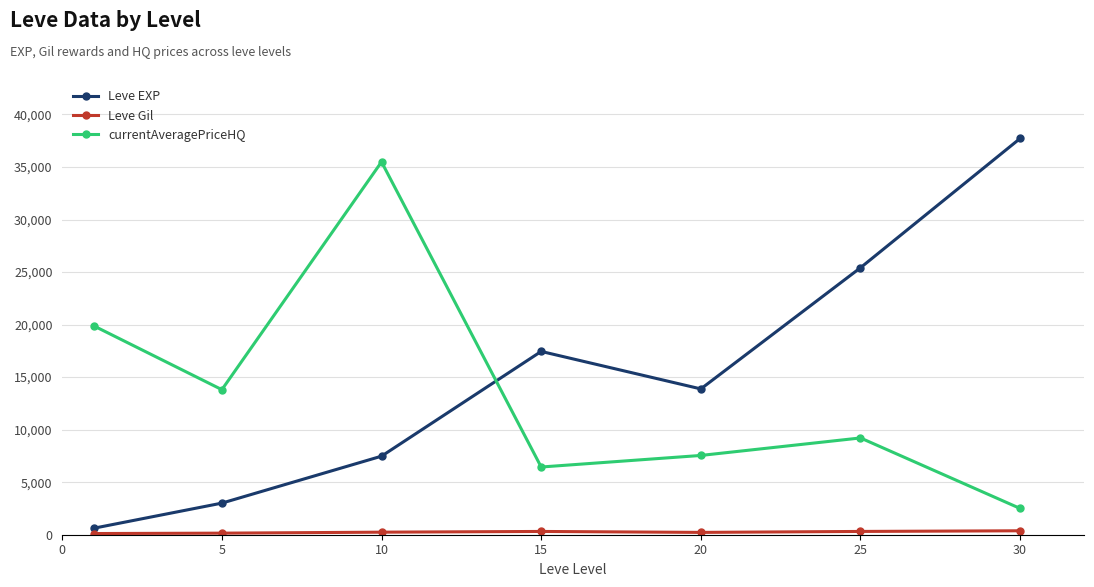

How many series are shown in this chart?

3